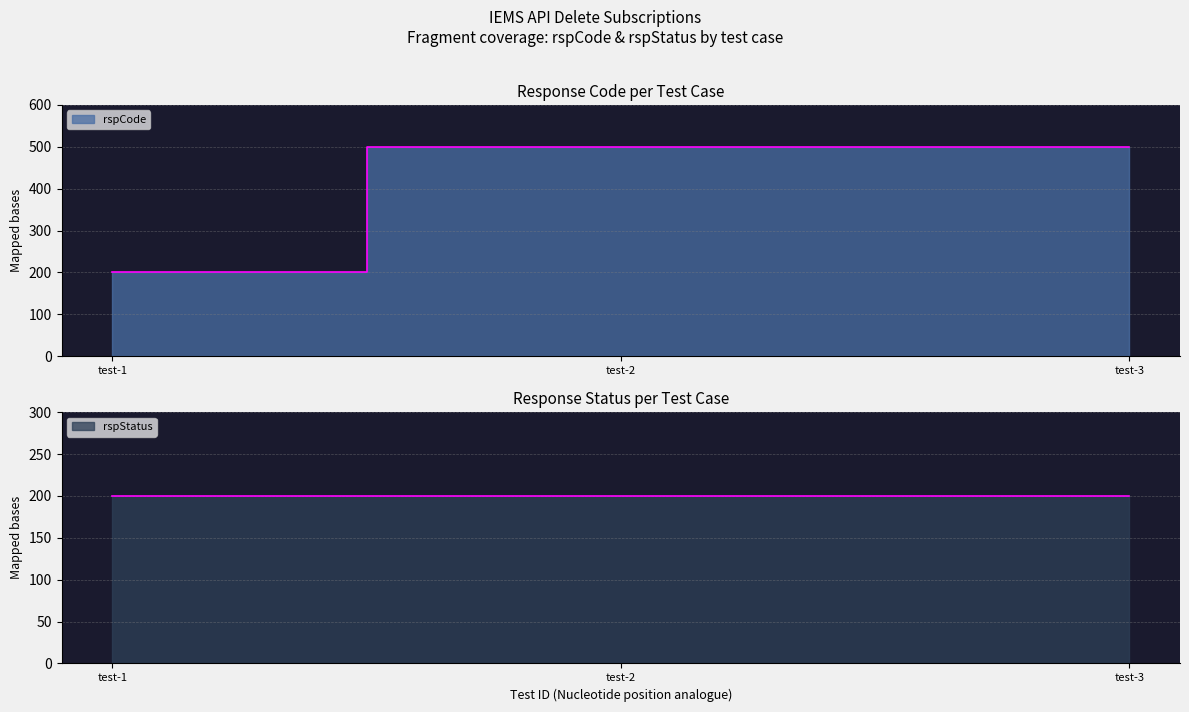

Between test-1 and test-2, which is larger?

test-2